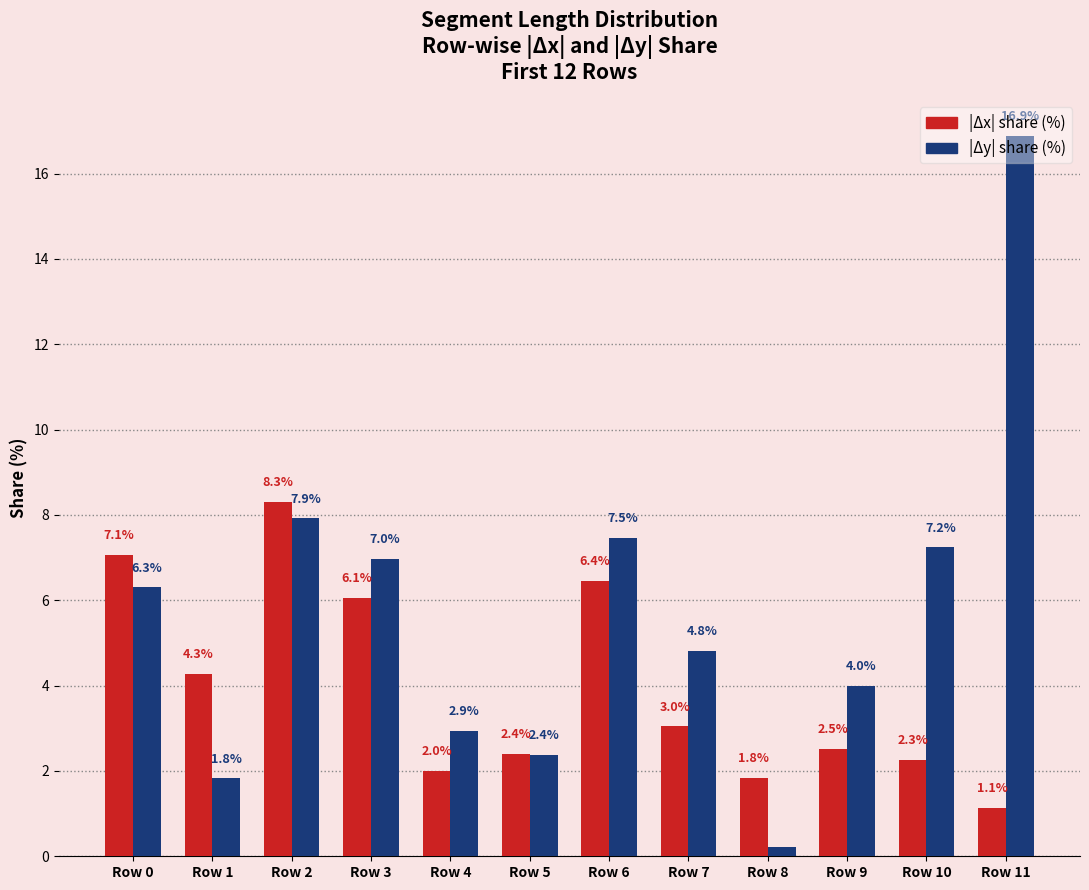

At Row 1, list the series in order from largest to smallest.

|Δx| share (%), |Δy| share (%)